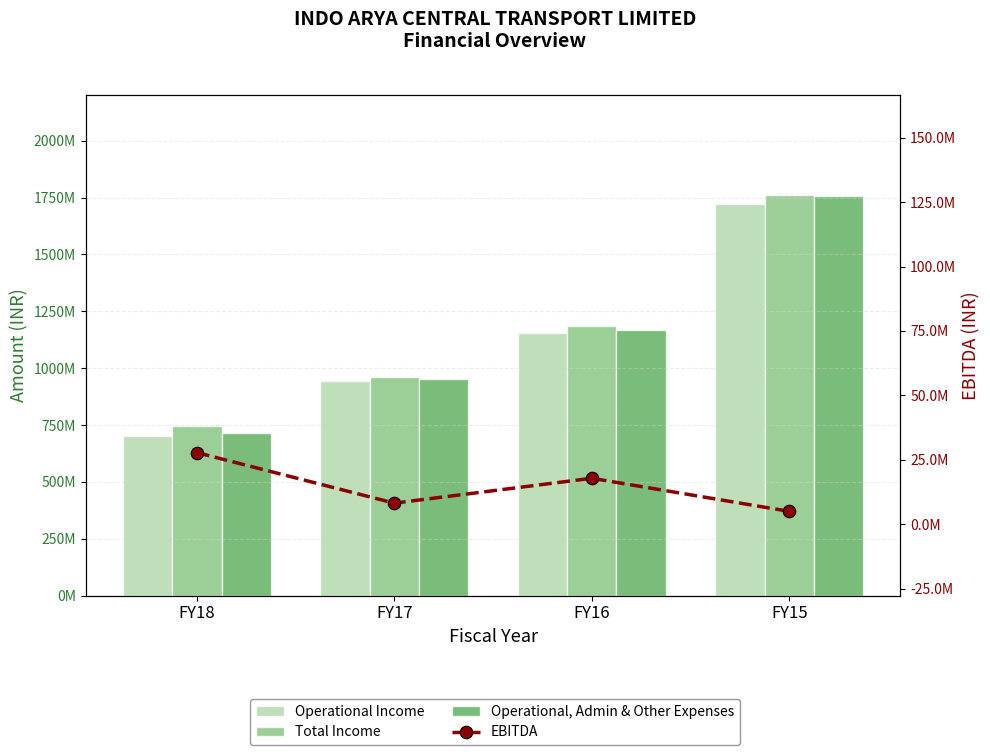

What is the minimum value shown in the chart?

4960155